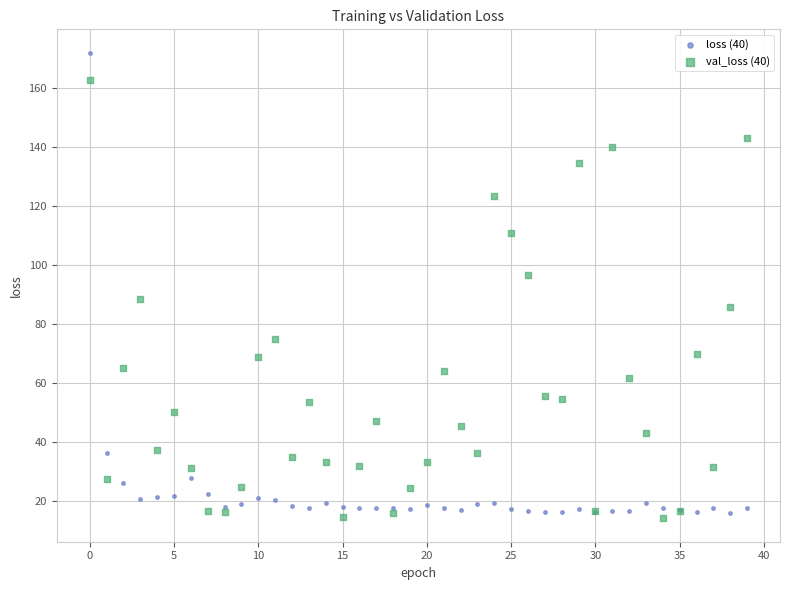

Which series has the largest Y range (max minus min)?

loss (40)